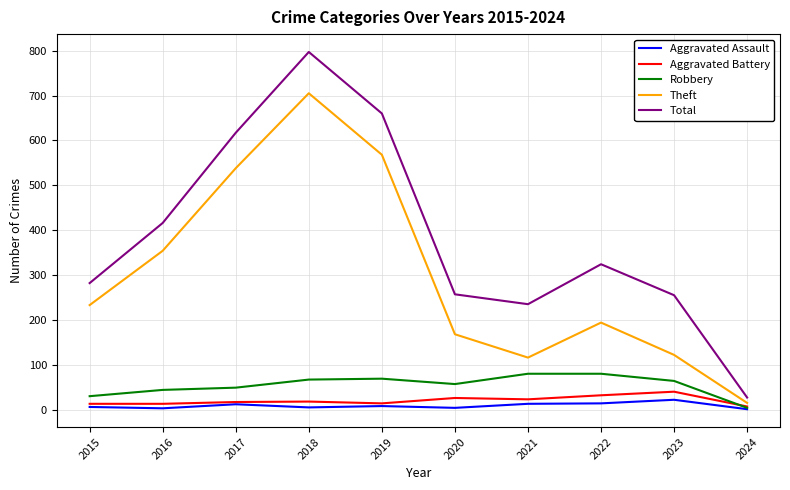

True or false: Aggravated Assault and Total intersect in this chart.

False